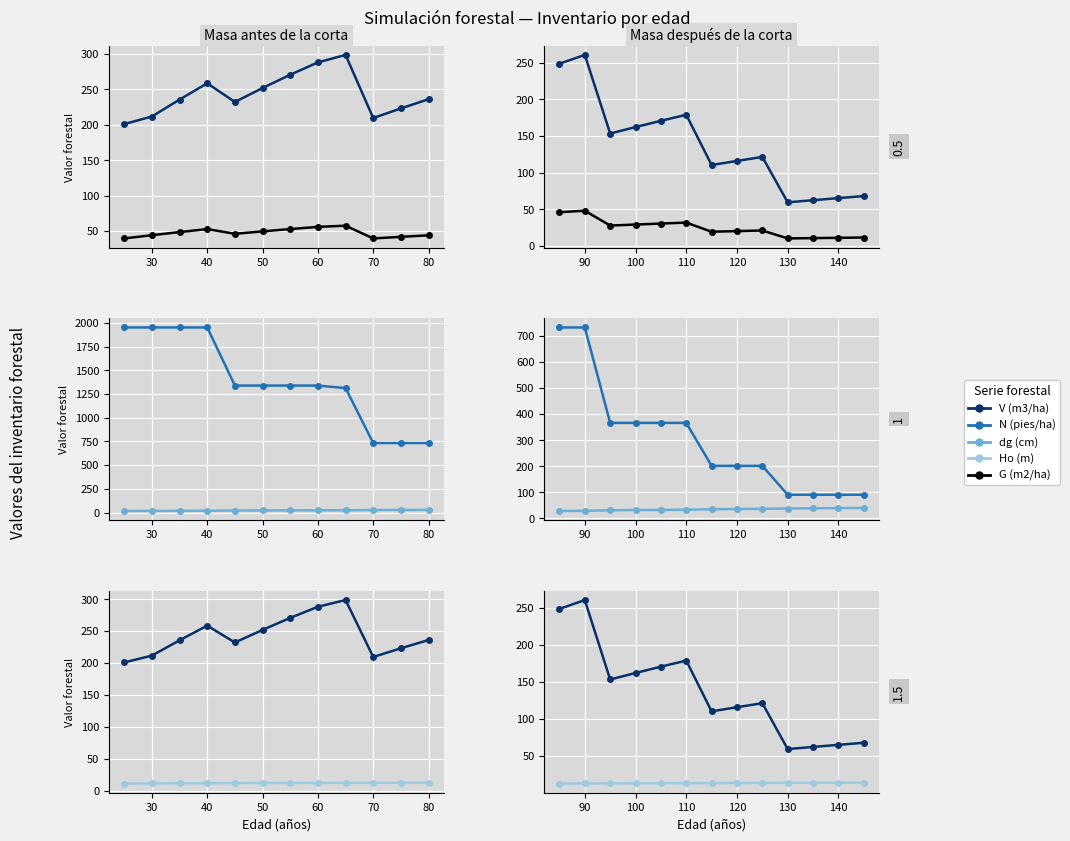

Count the number of data series in this chart.

5